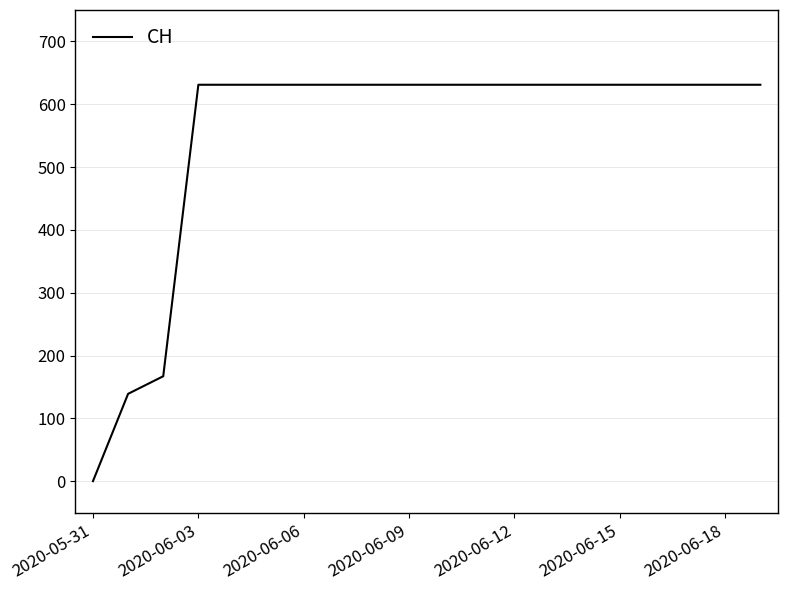

What is the greatest value displayed?

631